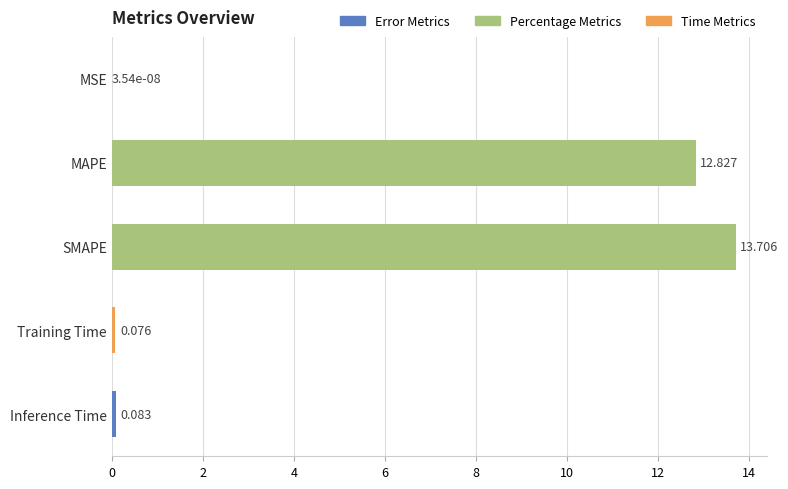

Which label corresponds to the largest value in the chart?

SMAPE